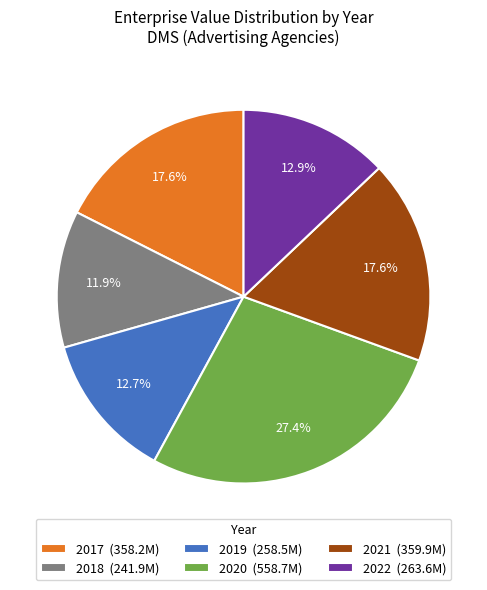

How many slices are in this pie chart?

6